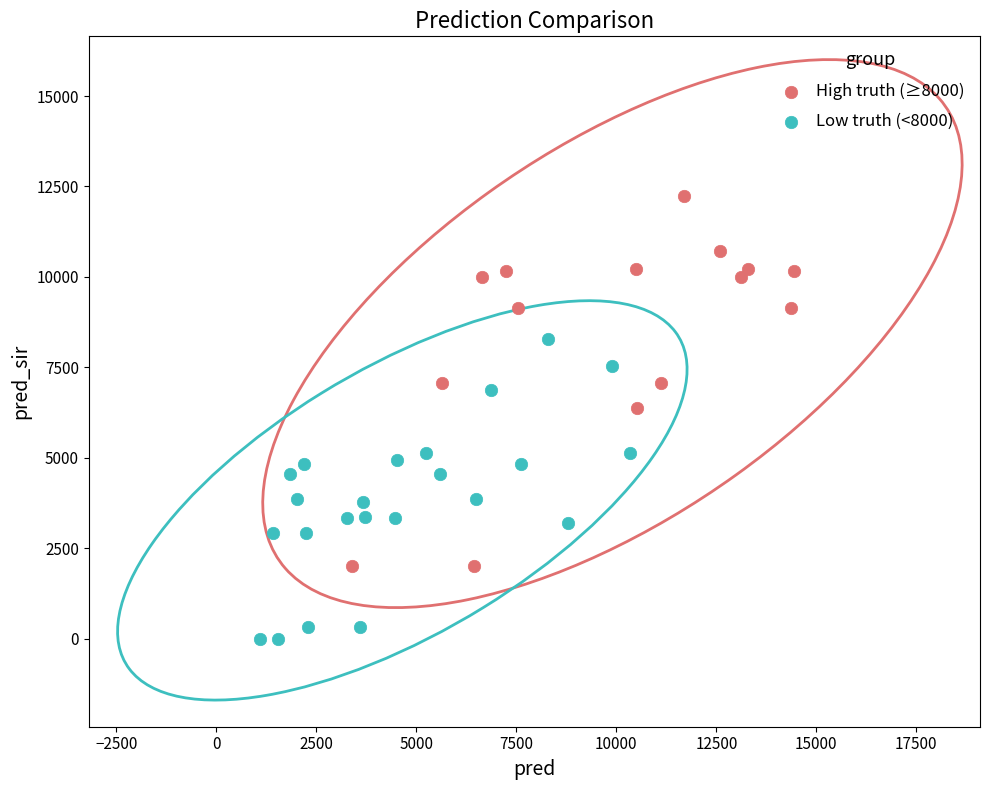

Which series contains the highest Y value?

High truth (≥8000)